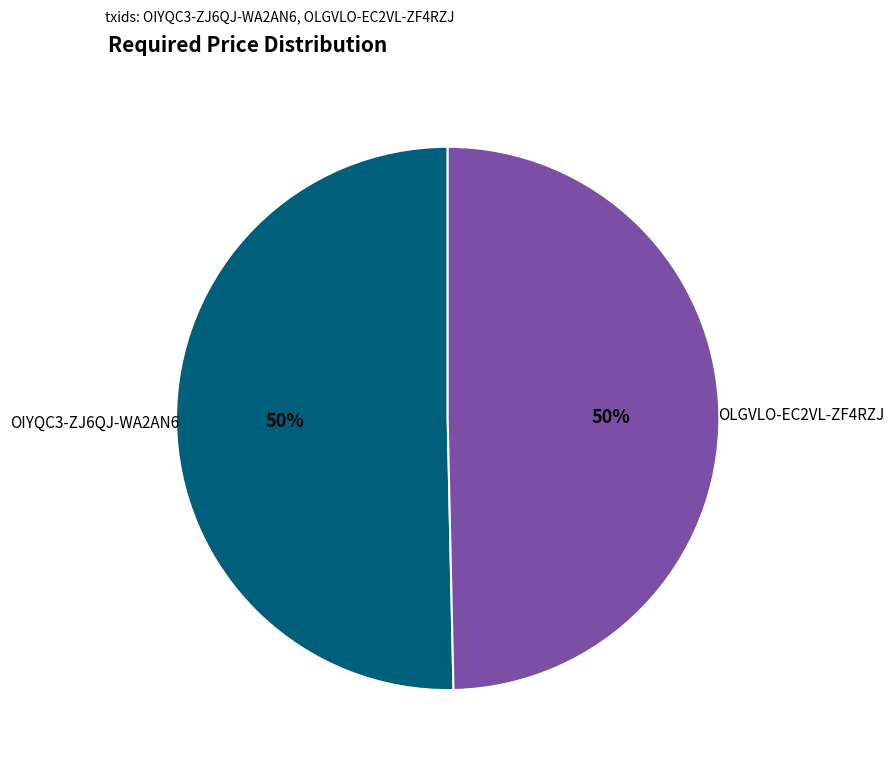

To the nearest percent, what is the average slice percentage?

50%